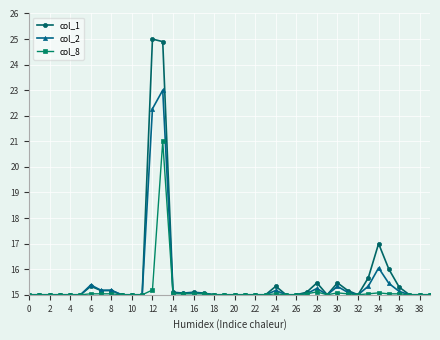

What is the minimum value for col_8?

15.0